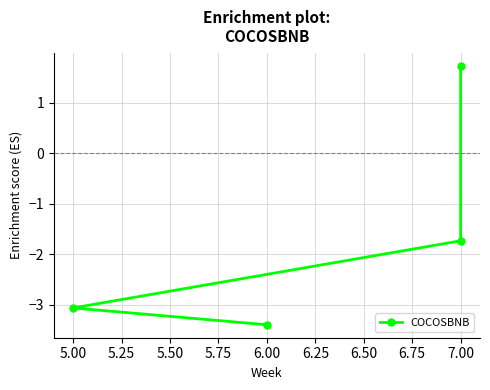

How many negative values are there?

3